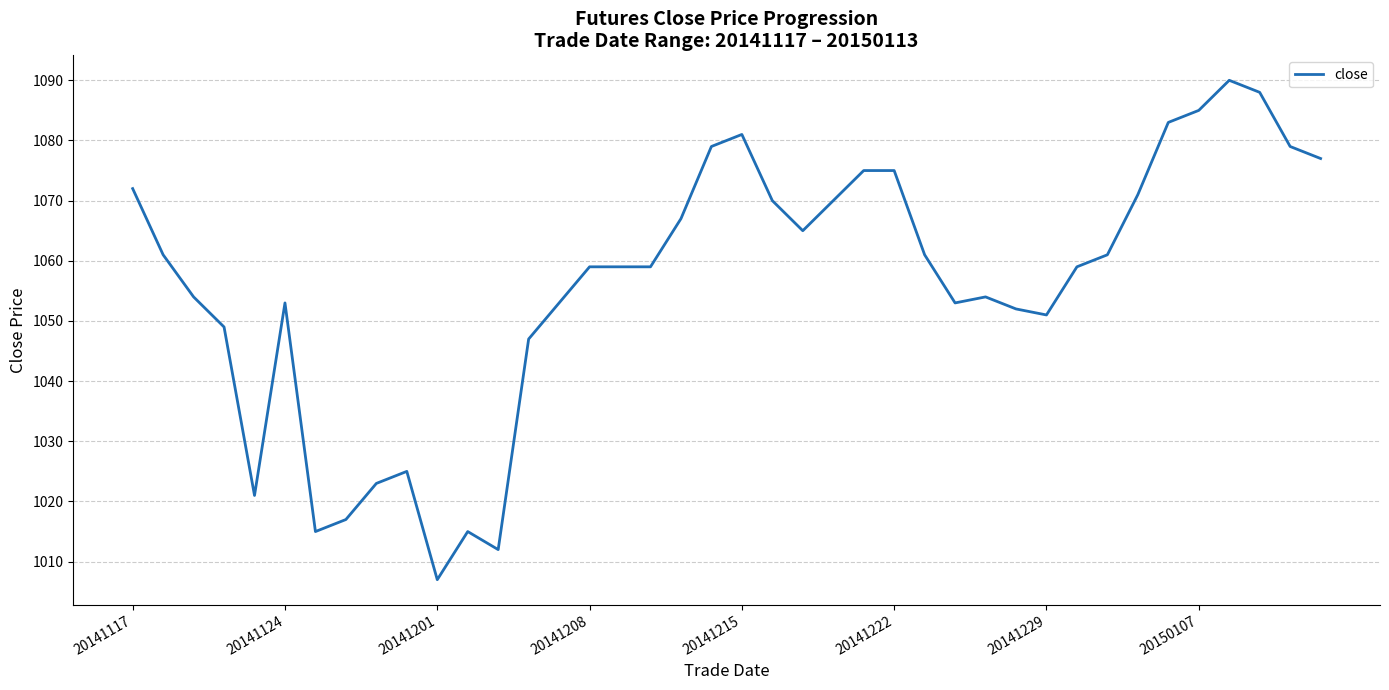

What is the difference between the maximum and second lowest values?

78